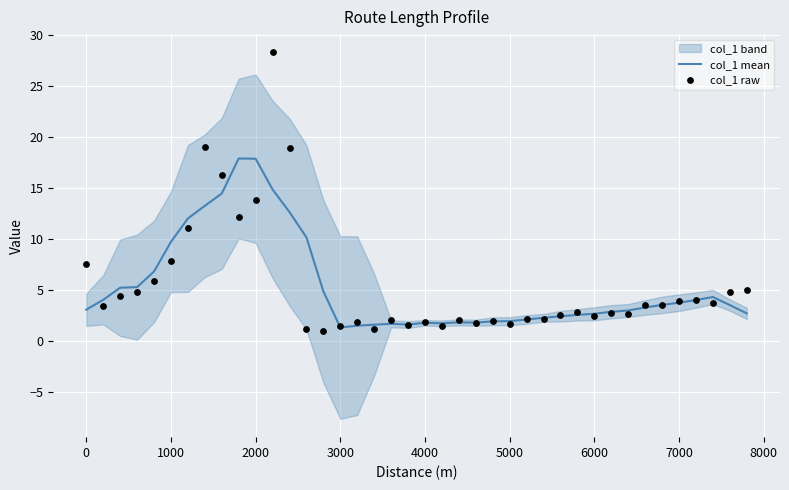

Which series has the largest total across all categories?

col_1 raw